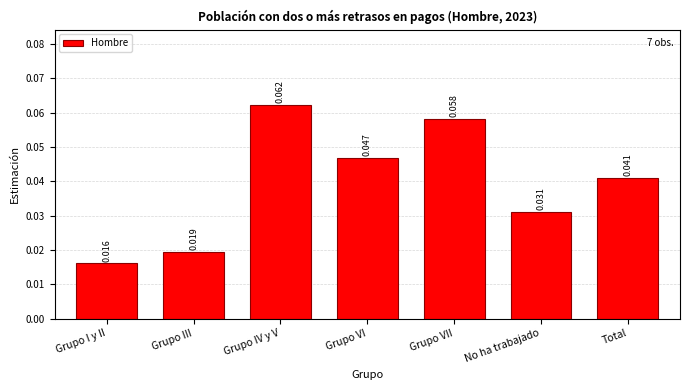

At which label is the value closest to 0?

Grupo I y II